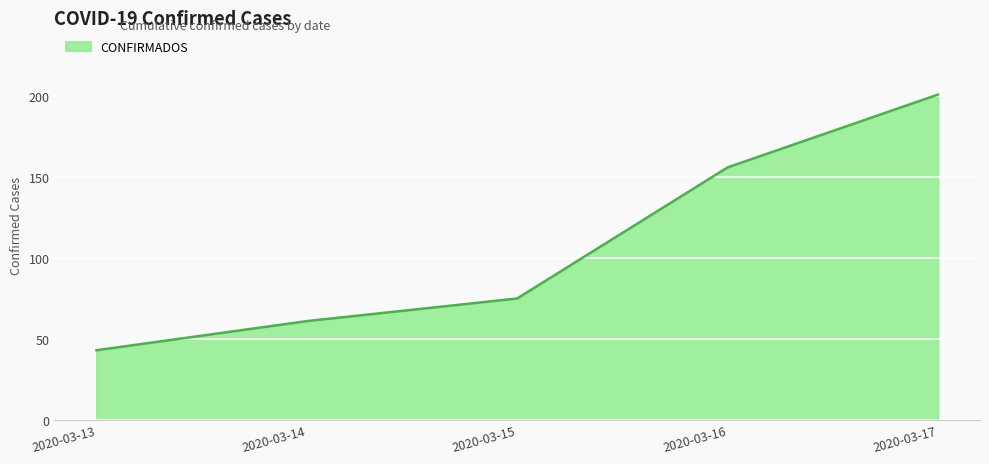

Rank the categories by value from lowest to highest.

2020-03-13, 2020-03-14, 2020-03-15, 2020-03-16, 2020-03-17